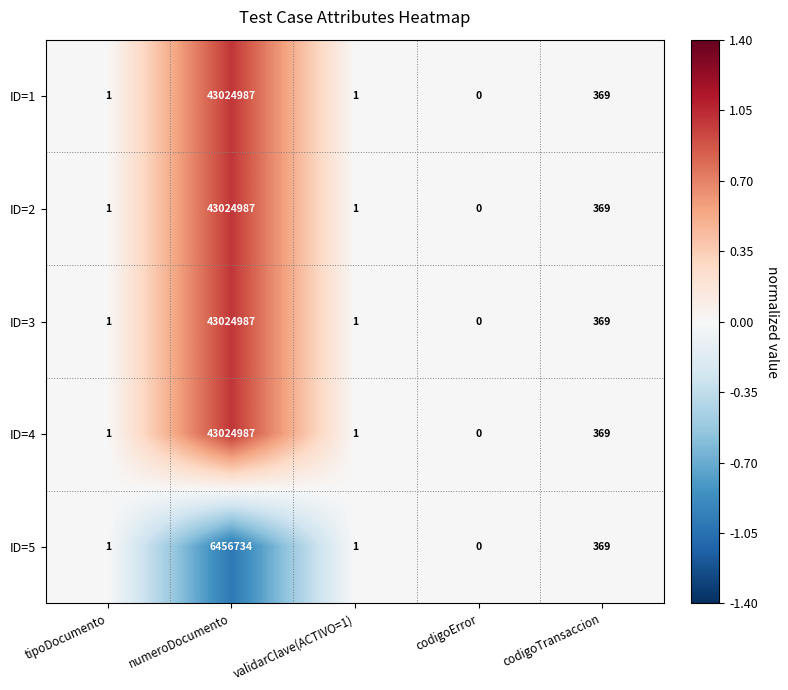

What is the smallest value displayed?

0